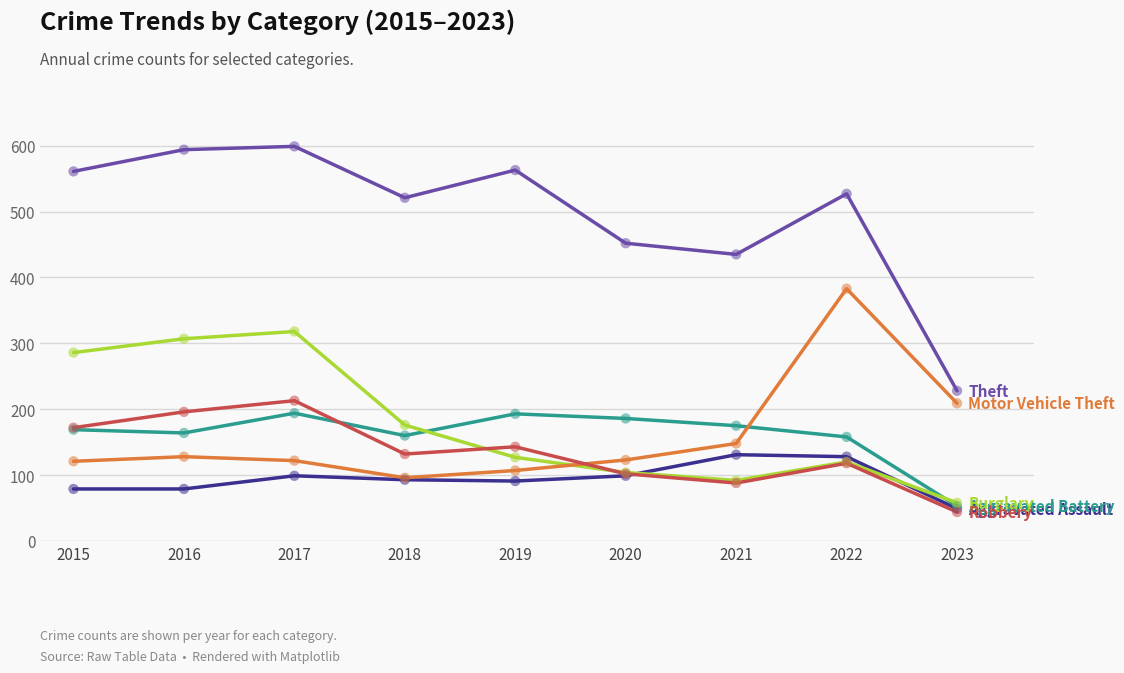

What is the spread (max minus min) of values at 2015?

482